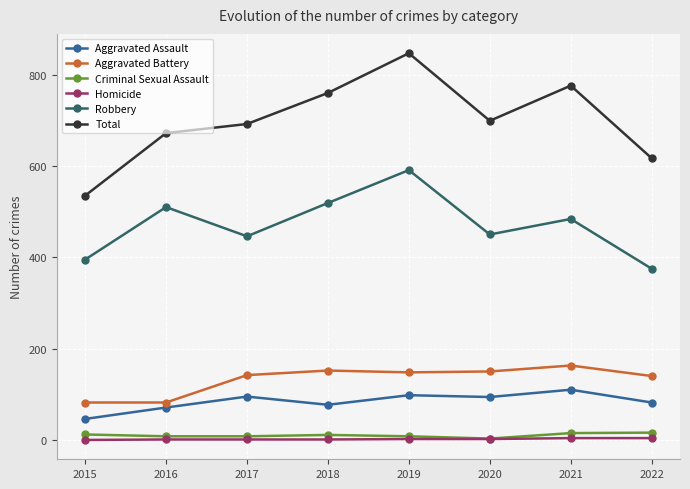

Is it true that Aggravated Battery equals 142 at 2017?

True